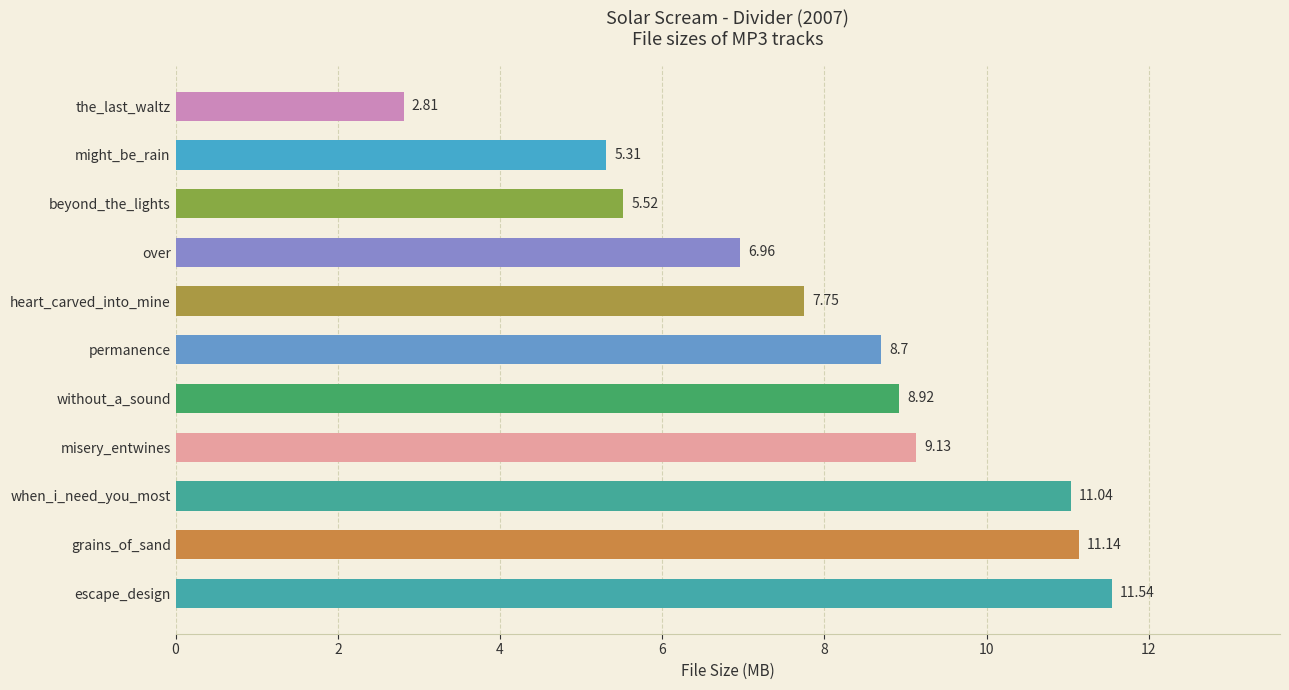

How many bars are there in total?

11